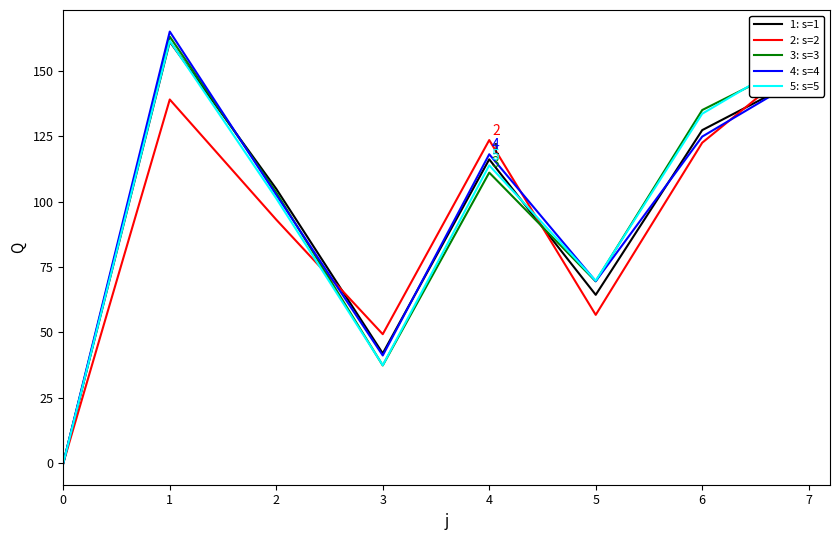

True or false: s=4 has more than 0 interior local peaks.

True